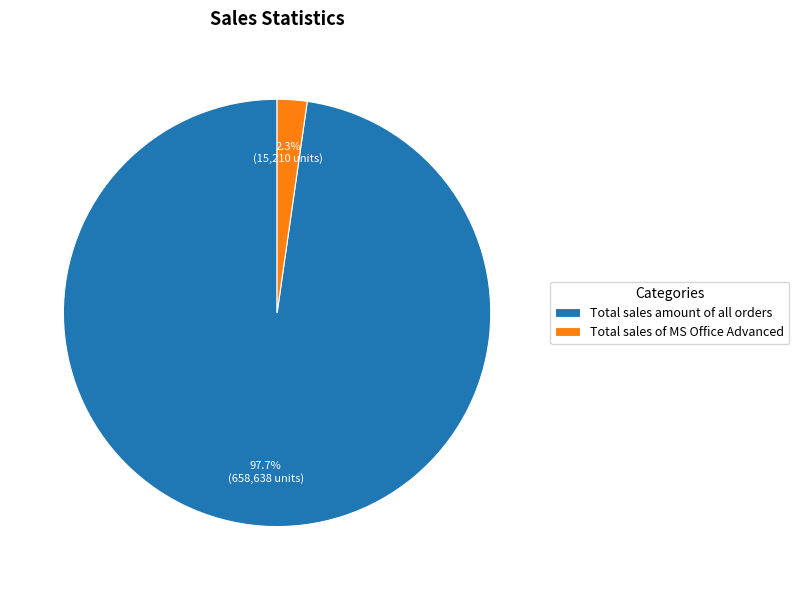

The Total sales amount of all orders slice represents 92% of the pie. True or false?

False